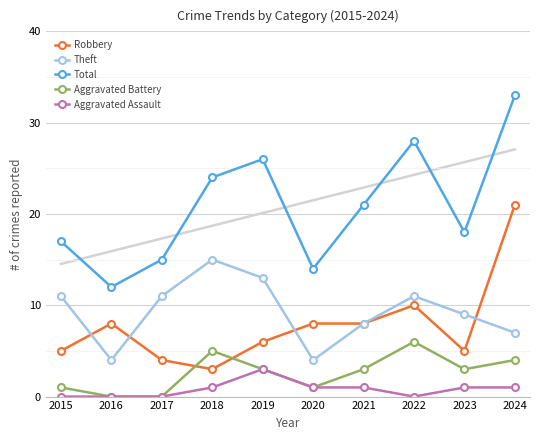

What is the value of the Theft point at the 8th from the left?

11